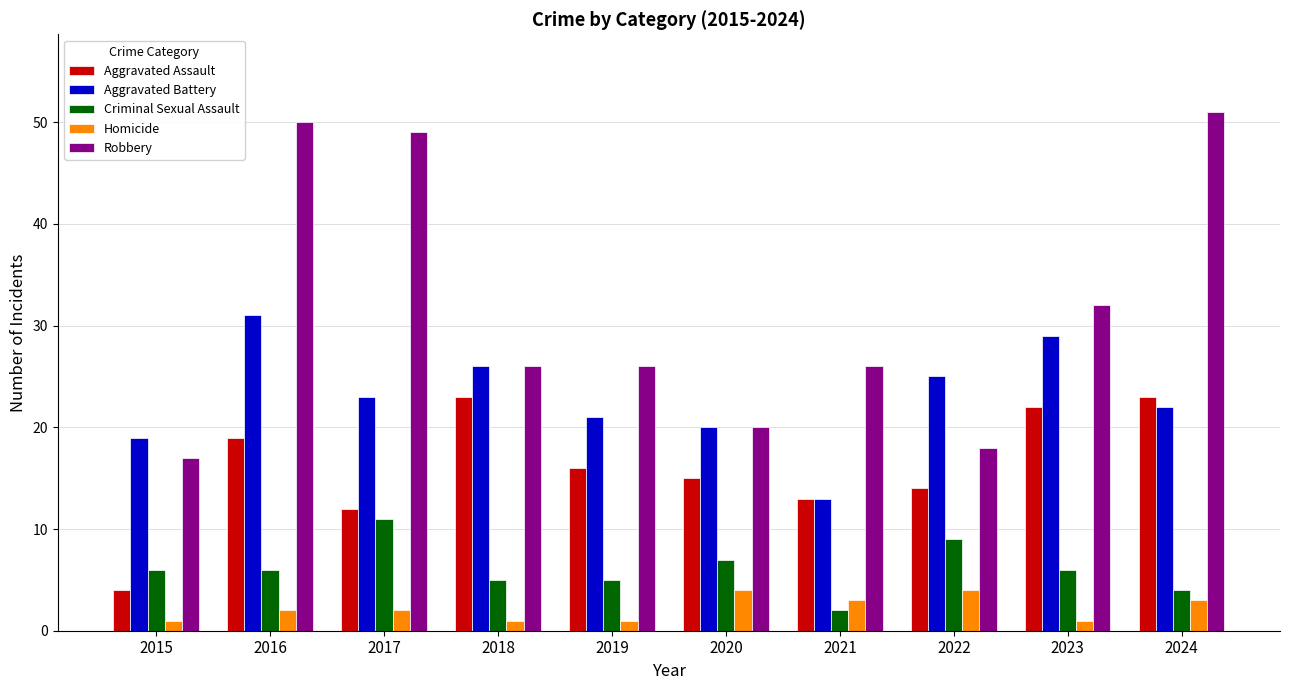

What is the difference between the maximum and minimum values in the Robbery series?

34